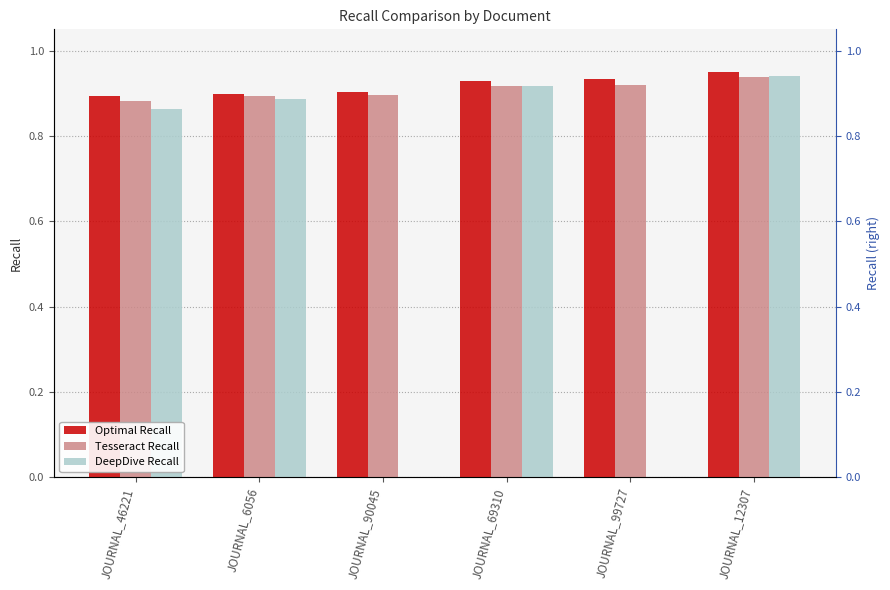

The value of Tesseract Recall at JOURNAL_69310 is 0.9. True or false?

True